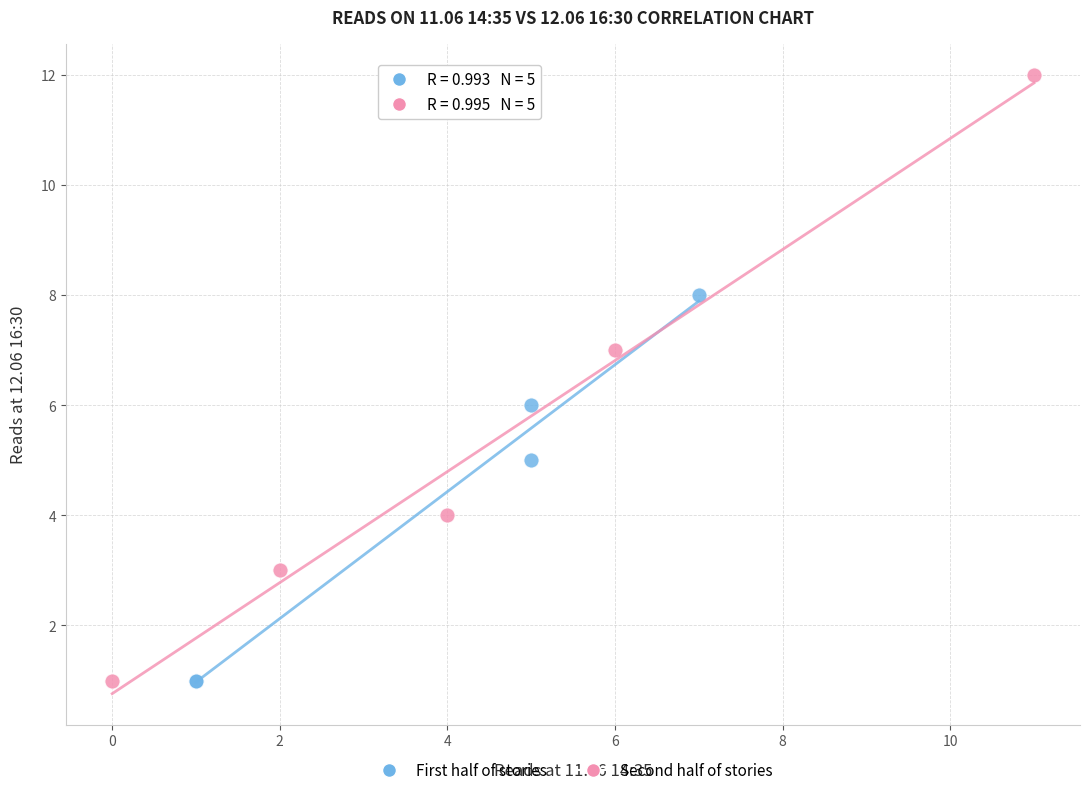

Which series reaches the maximum Y coordinate?

Second half of stories